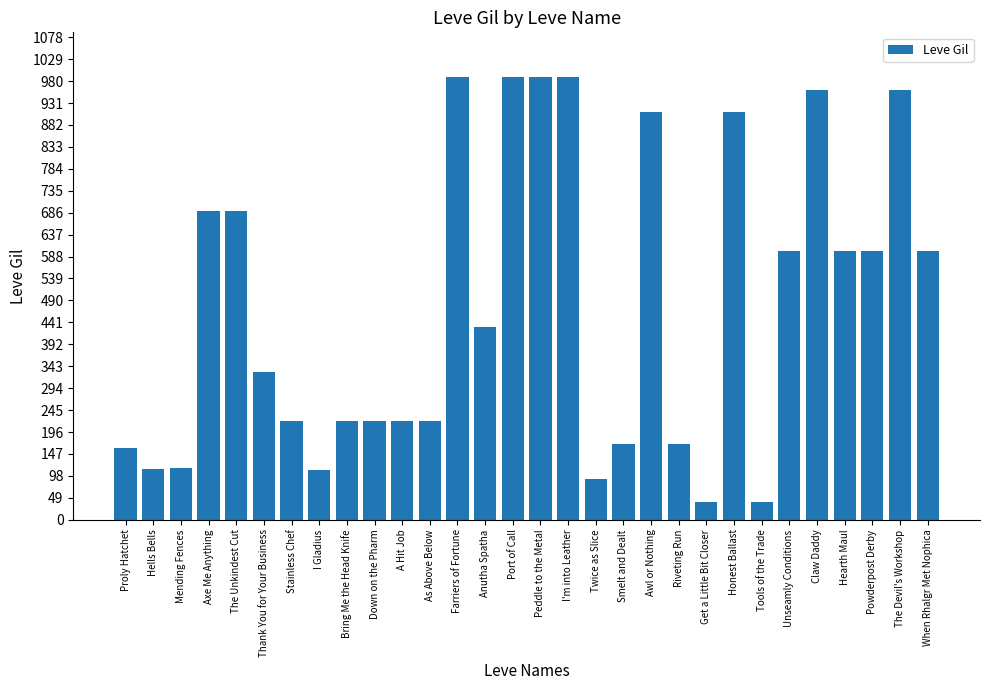

Read the value at Smelt and Dealt.

170